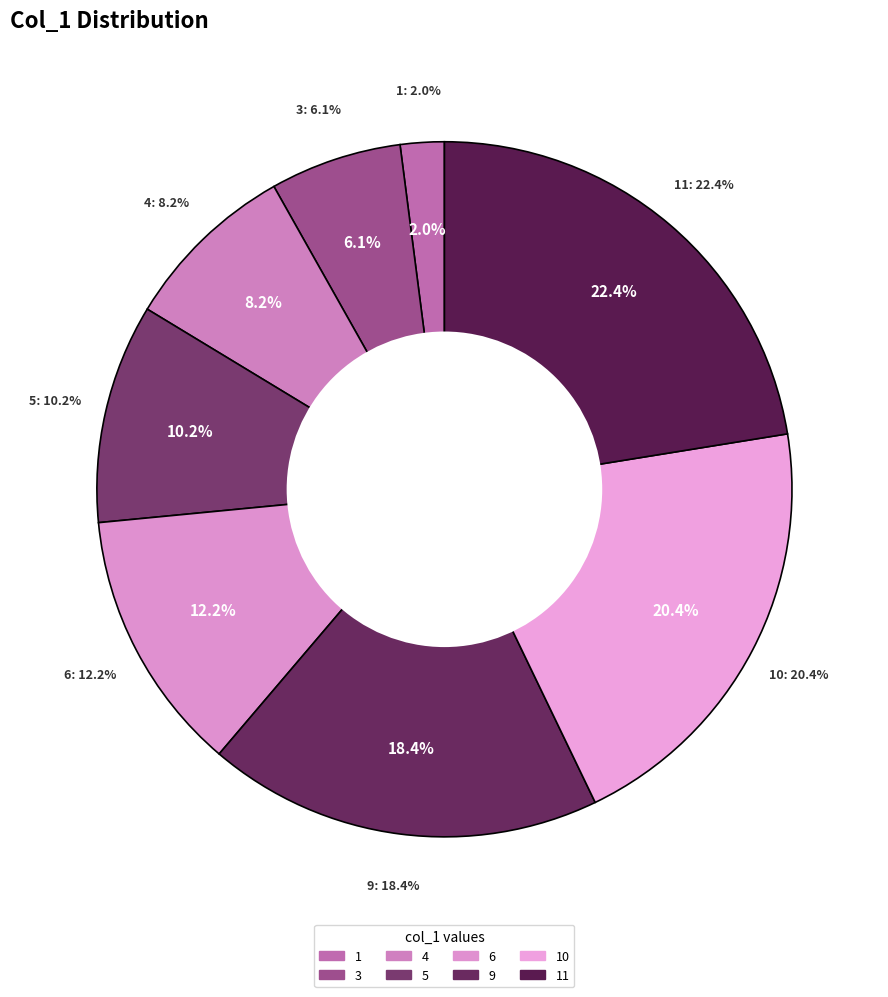

What percentage do 0 and 5 together represent?

10.2%